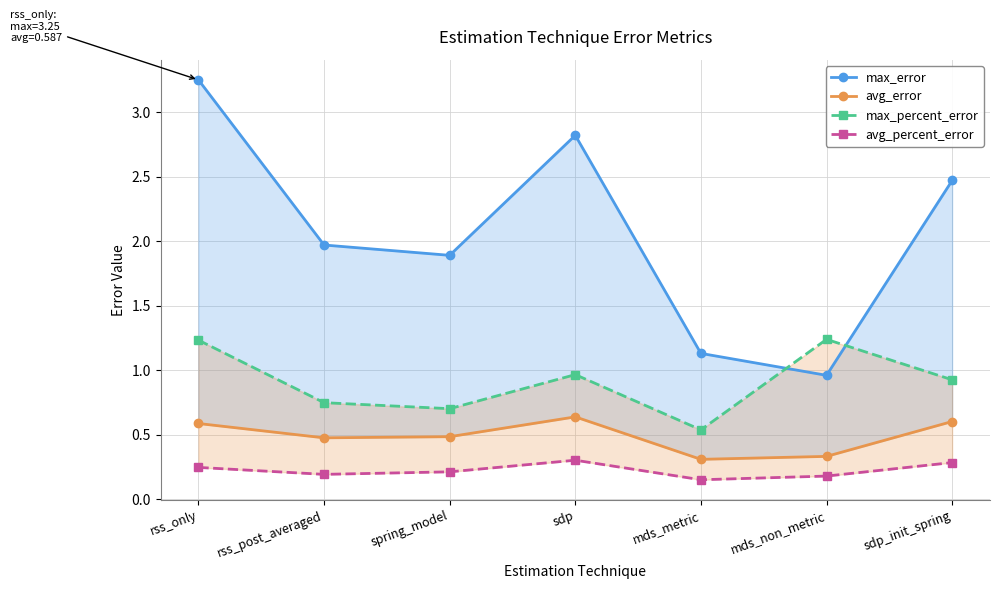

Count the number of categories in the chart.

7